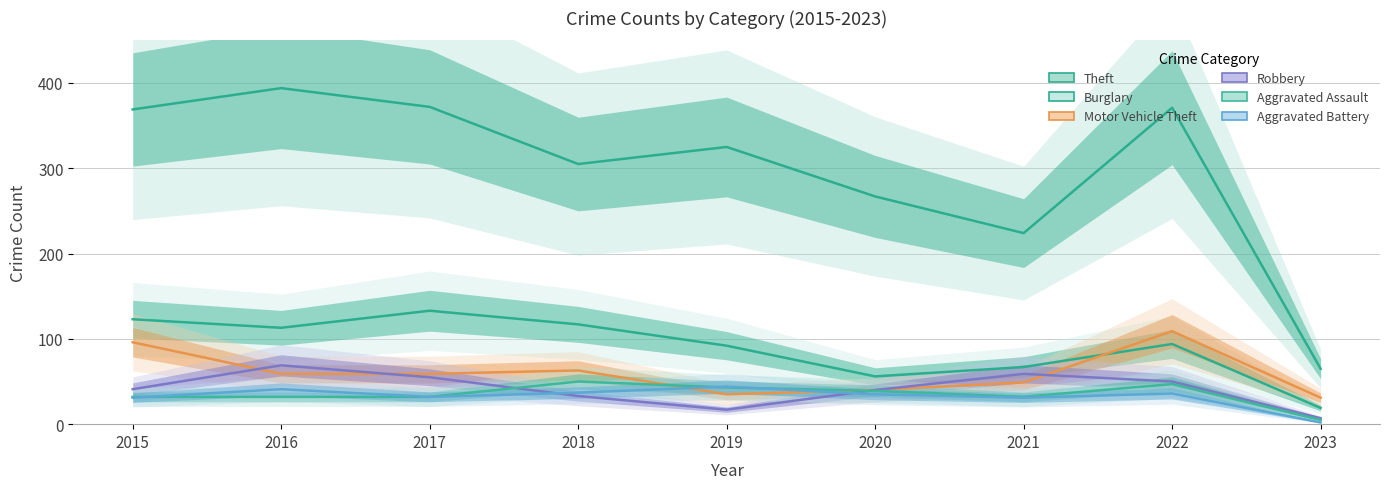

What is the value of the Aggravated Battery point at the 9th from the left?

2